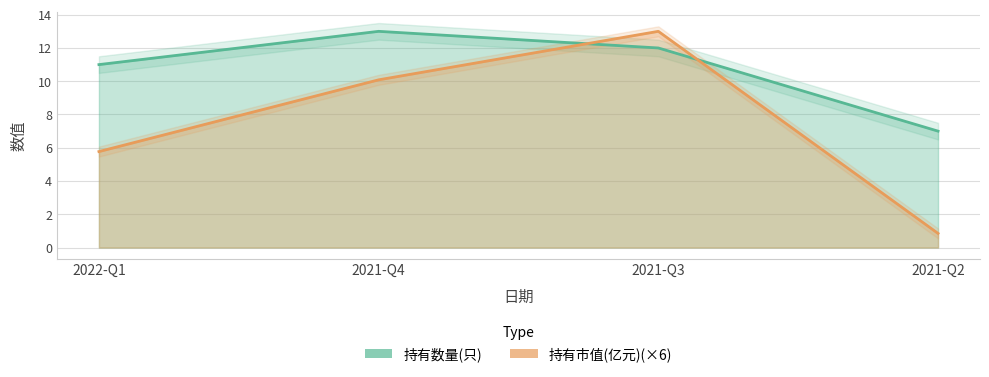

What is the minimum value shown in the chart?

0.9